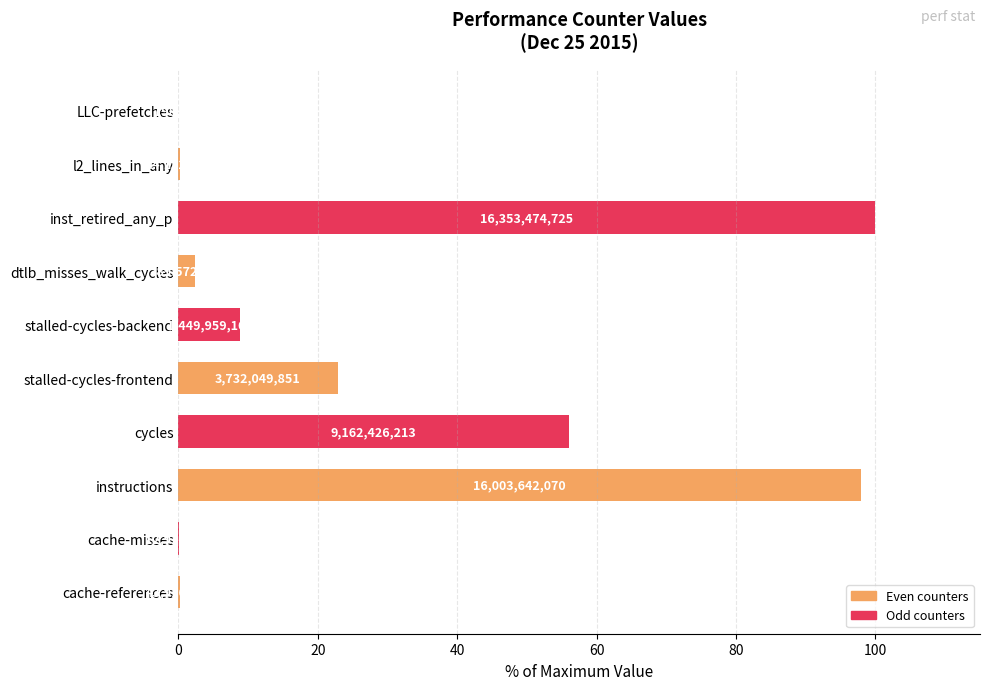

What is the average value?

28.9